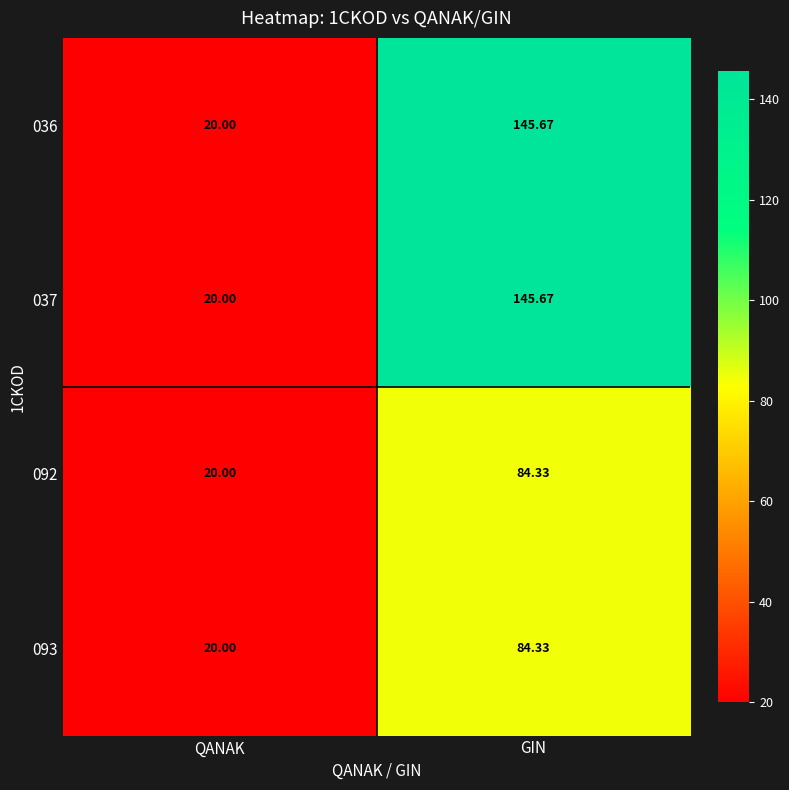

How many data points in 093 are less than 84?

1